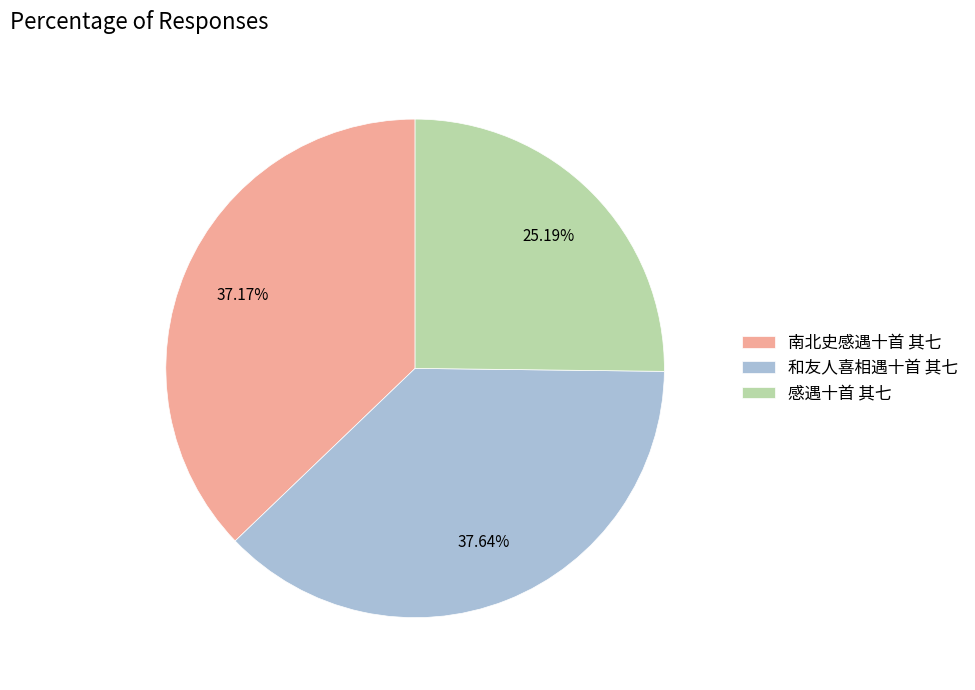

To the nearest percent, what percentage of the pie is 南北史感遇十首 其七?

37%